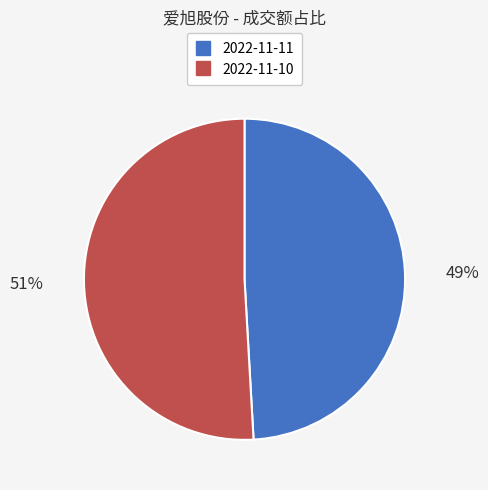

What is the largest slice in the pie chart?

2022-11-10